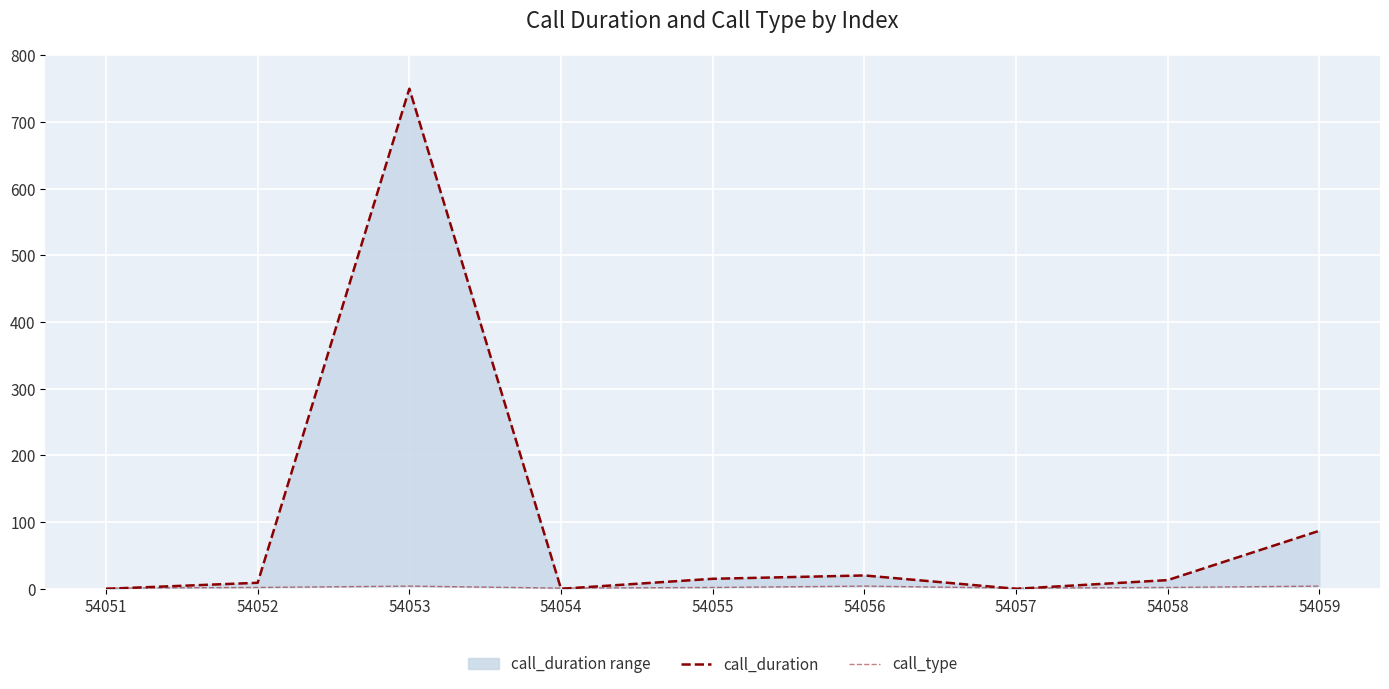

Is the value of call_type at 54057 greater than the value of call_duration at 54052?

No